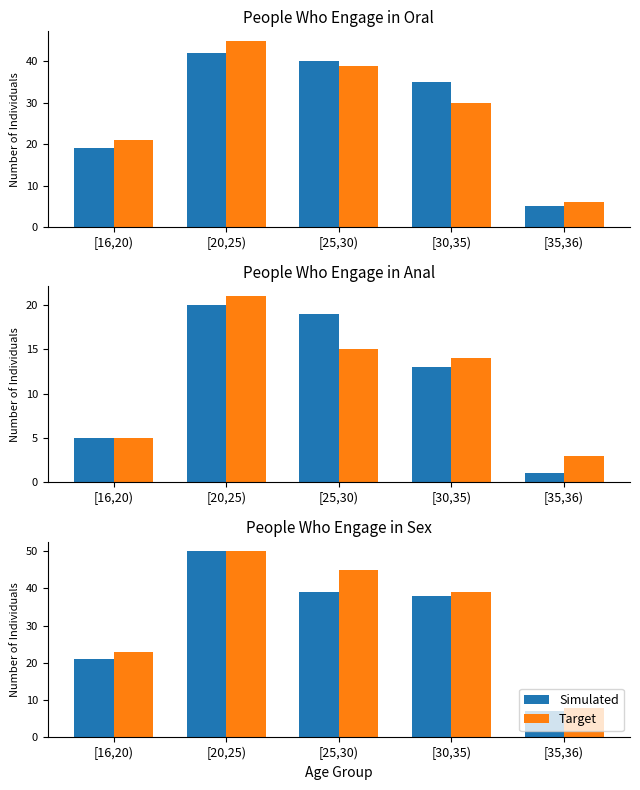

What position from the right is [16,20)?

5